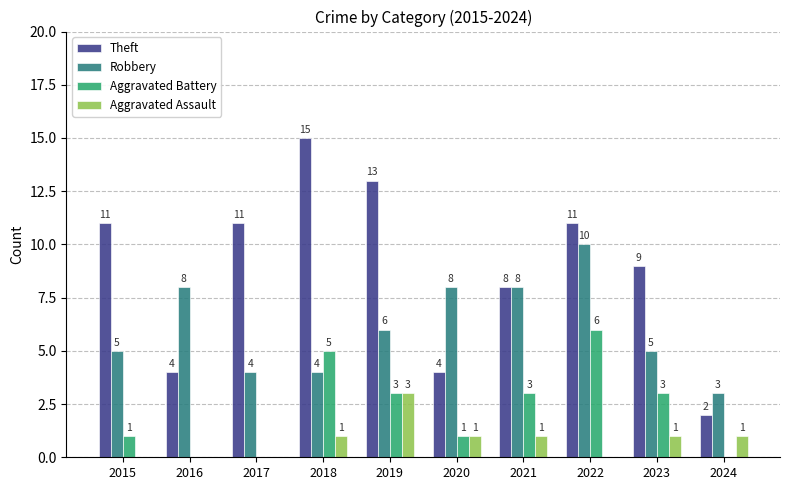

What is the sum of all Robbery values?

61